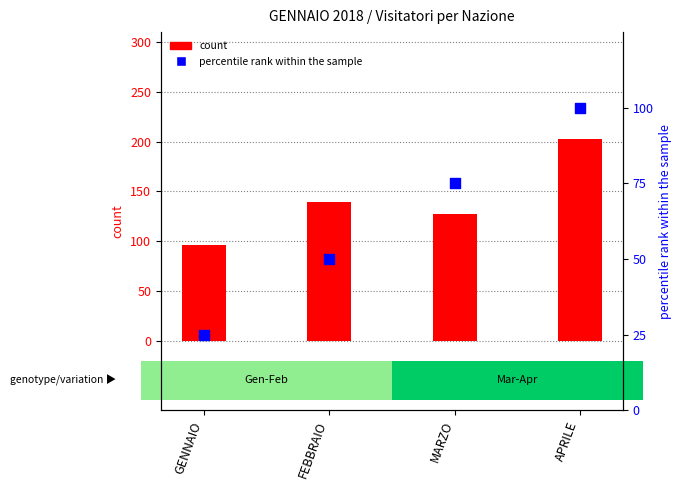

What is the total value across all series at FEBBRAIO?

189